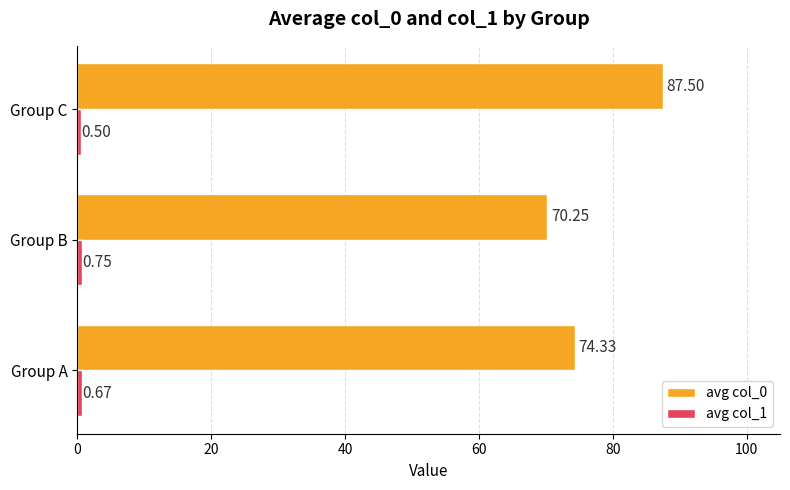

Which series has the largest range (max minus min)?

avg col_0